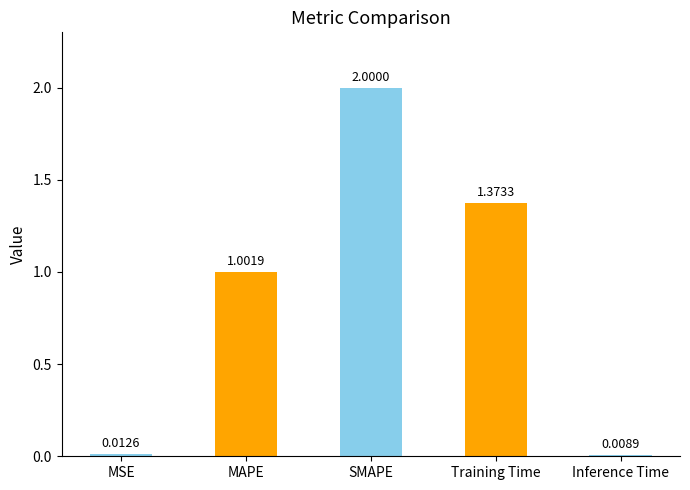

What is the label of the 5th bar from the right?

MSE